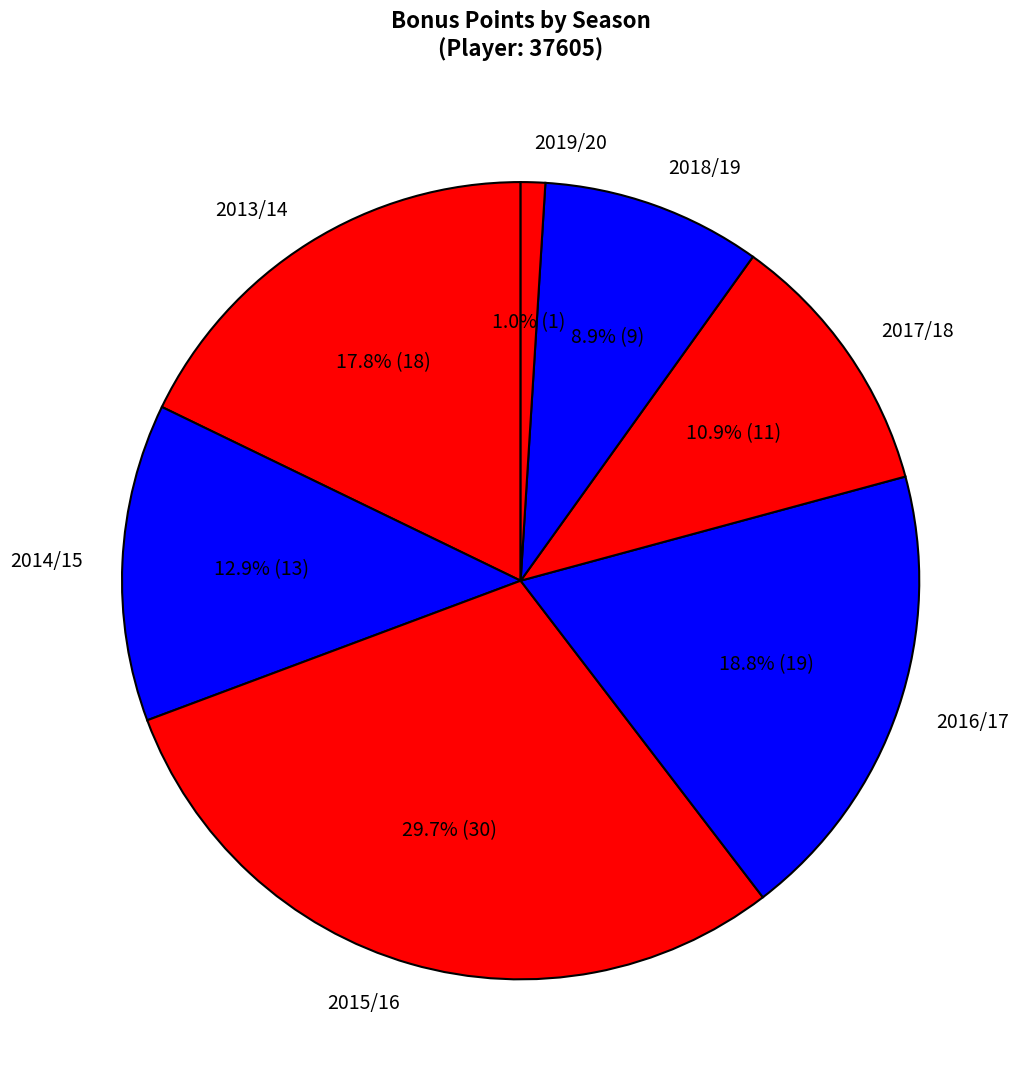

To the nearest percent, what percentage of the pie is 2016/17?

19%